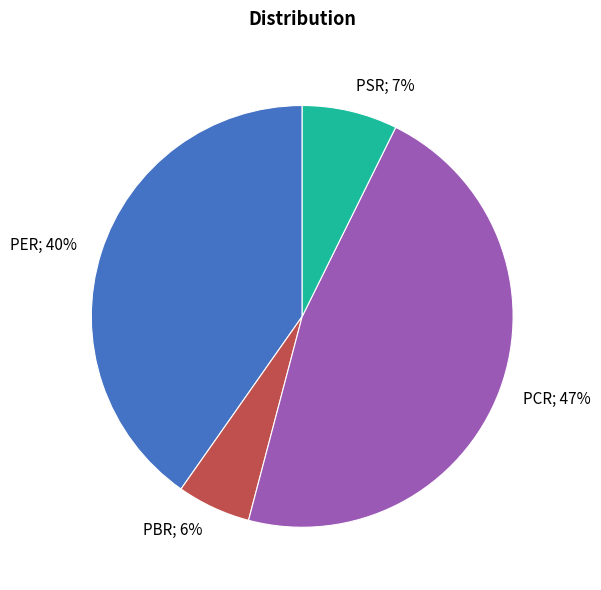

Is the sum of PSR and PER greater than half?

No